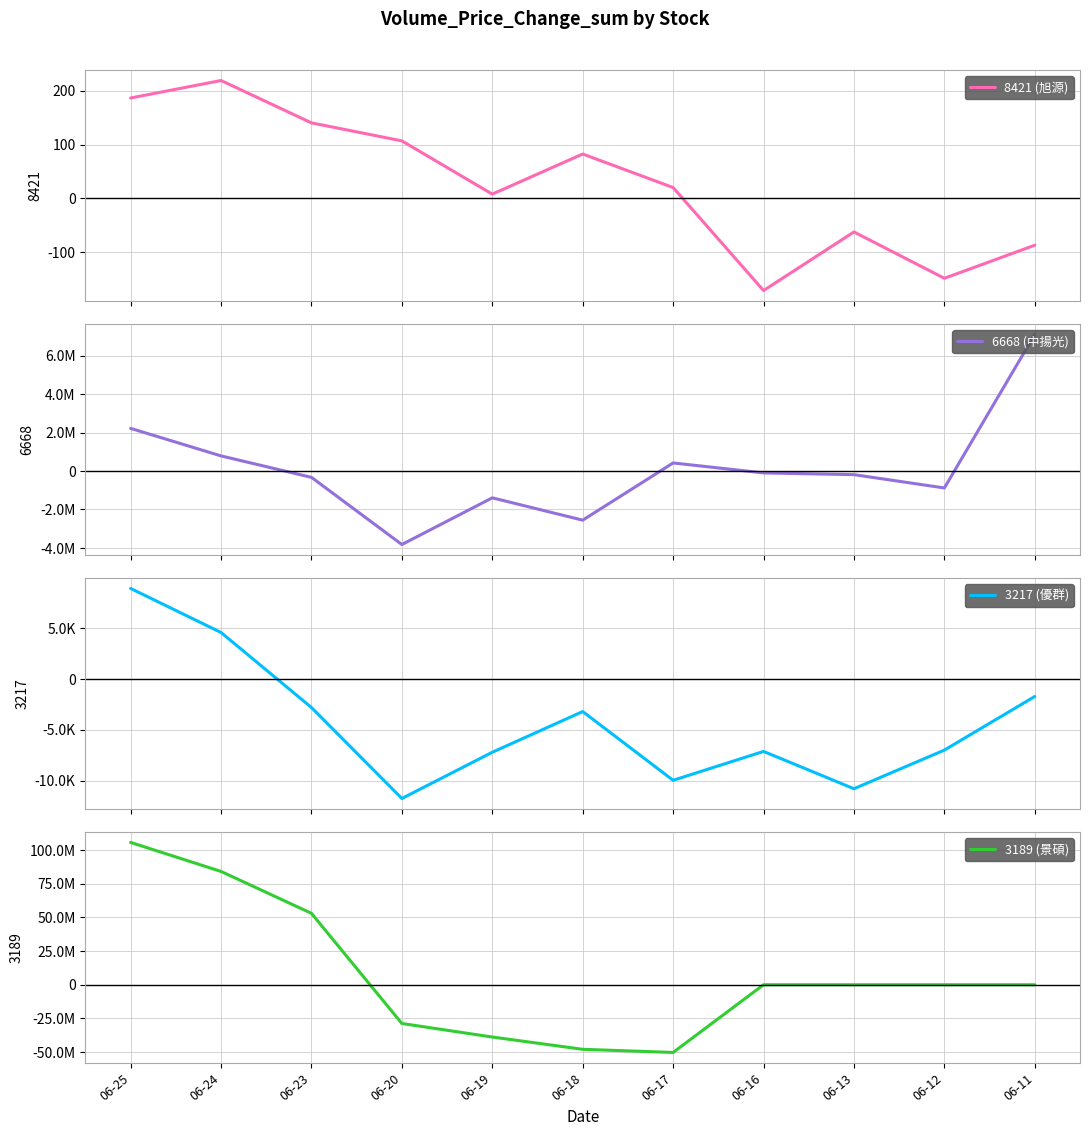

True or false: 3189 (景碩) has a value of 0.0 at 06-13.

True